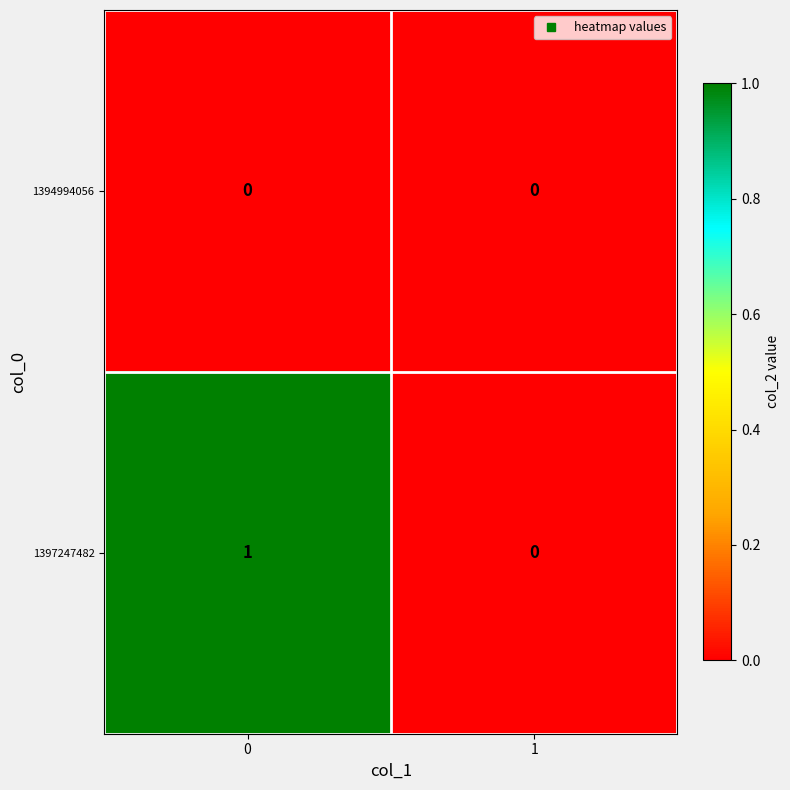

How many data points does each series have?

2